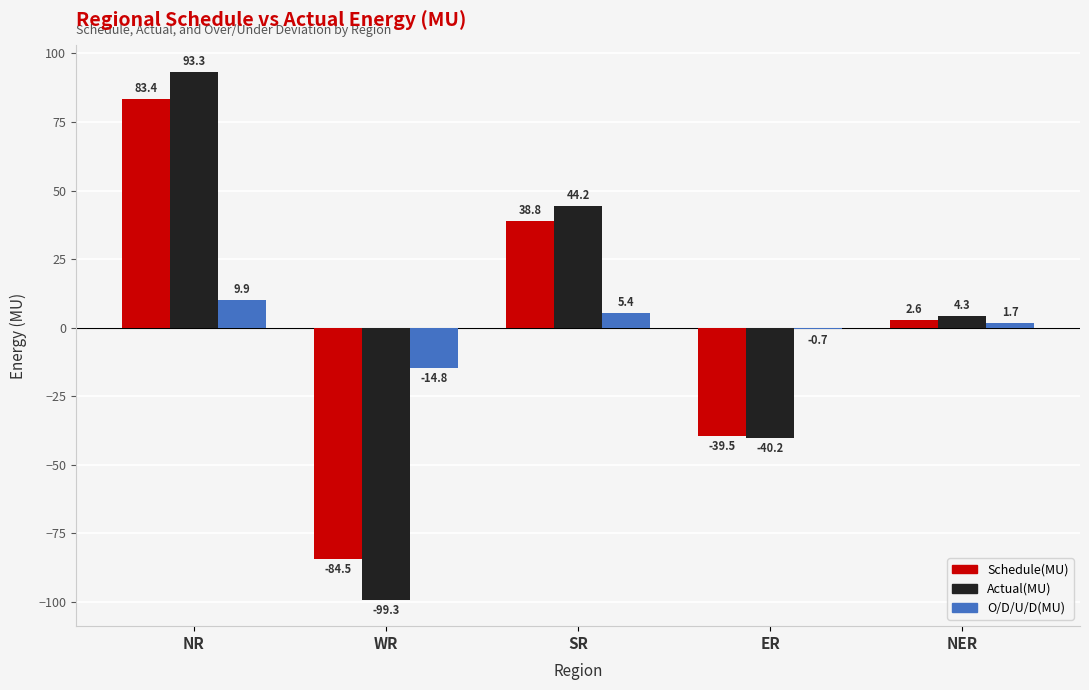

What is the sum of all O/D/U/D(MU) values?

1.5